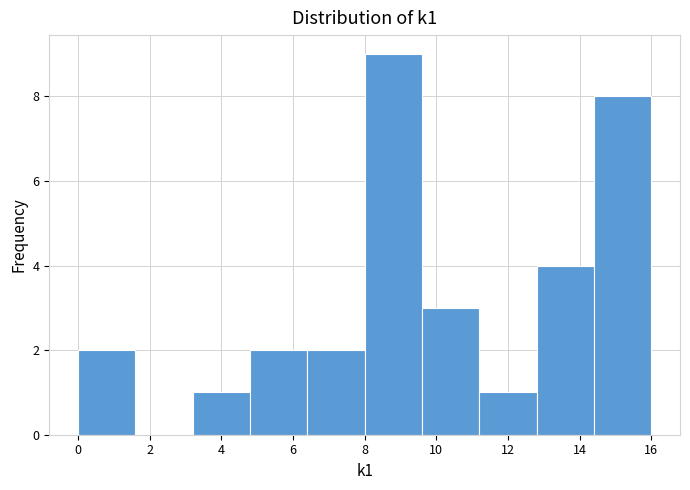

Reading left to right, transcribe this chart: for each bar, give the range it covers on the x-axis and its height. The values are not printed on the chart, so give them approximately, as read against the axis.

0.0 to 1.6: 2
1.6 to 3.2: 0
3.2 to 4.8: 1
4.8 to 6.4: 2
6.4 to 8.0: 2
8.0 to 9.6: 9
9.6 to 11.2: 3
11.2 to 12.8: 1
12.8 to 14.4: 4
14.4 to 16.0: 8